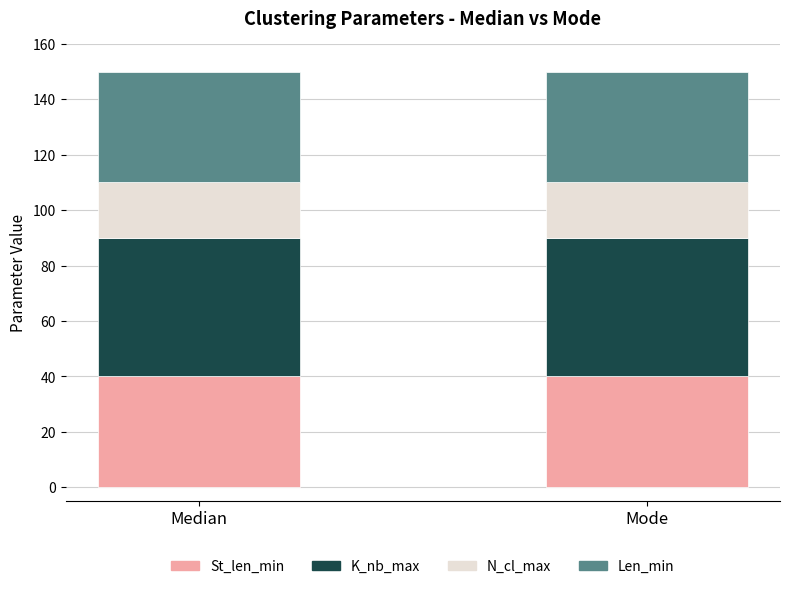

What is the total value across all series at Mode?

150